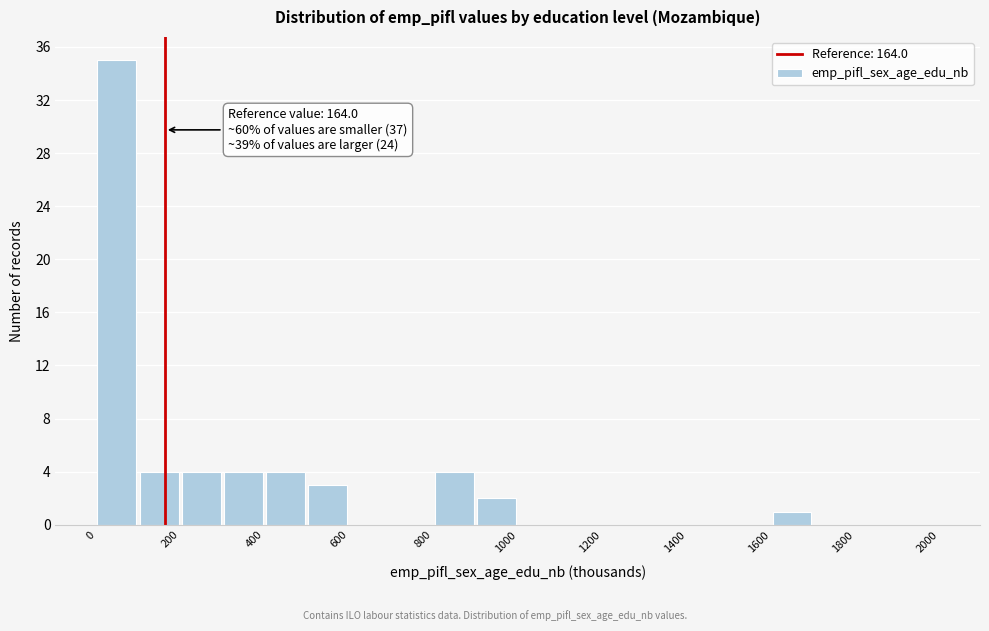

Which range on the x-axis has the tallest bar?

0 to 100